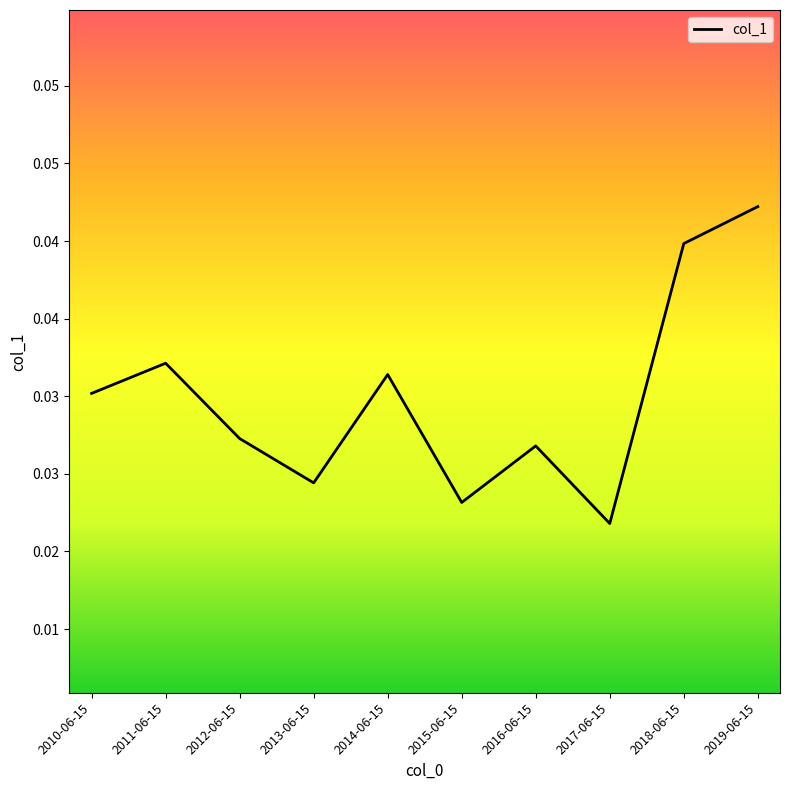

At which category does the chart reach its peak across all series?

2019-06-15